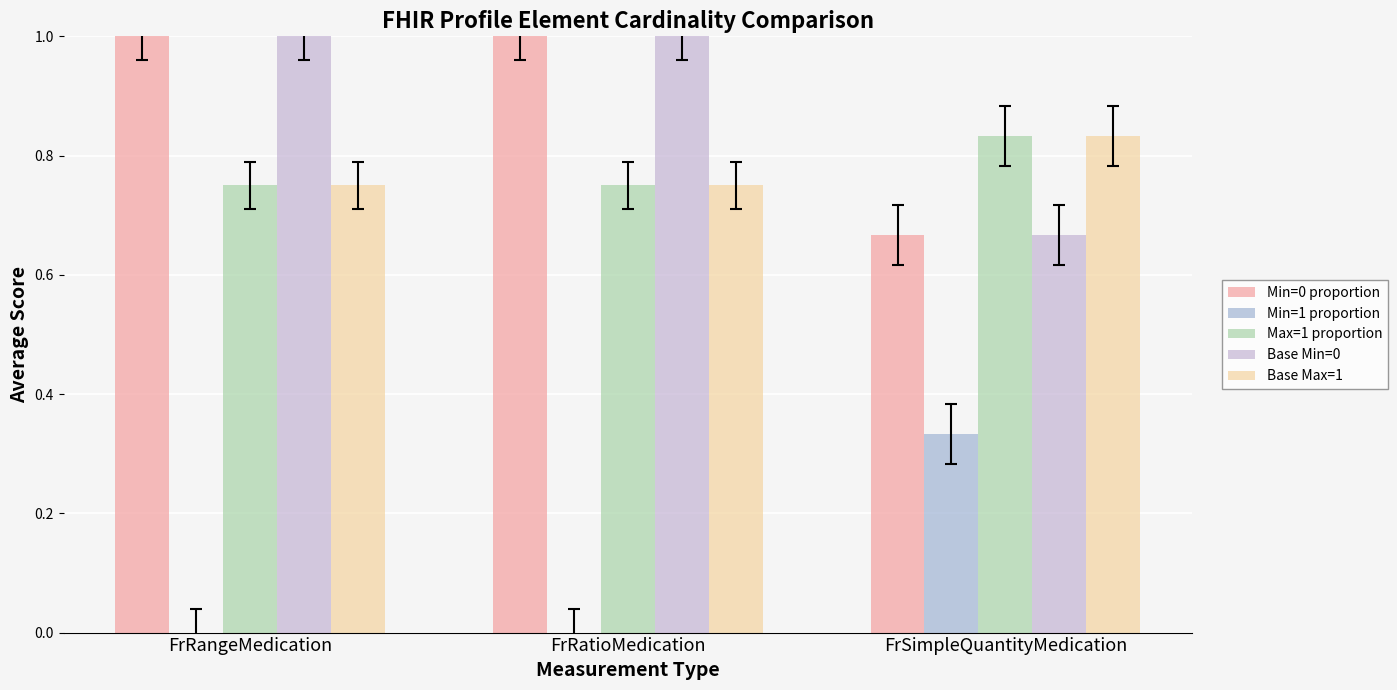

What is the spread (max minus min) of values at FrRatioMedication?

1.0